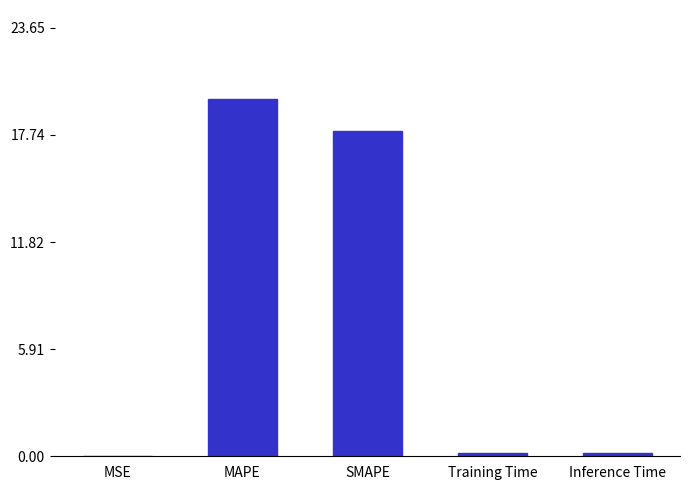

What is the sum of the values at Inference Time and MAPE?

19.9